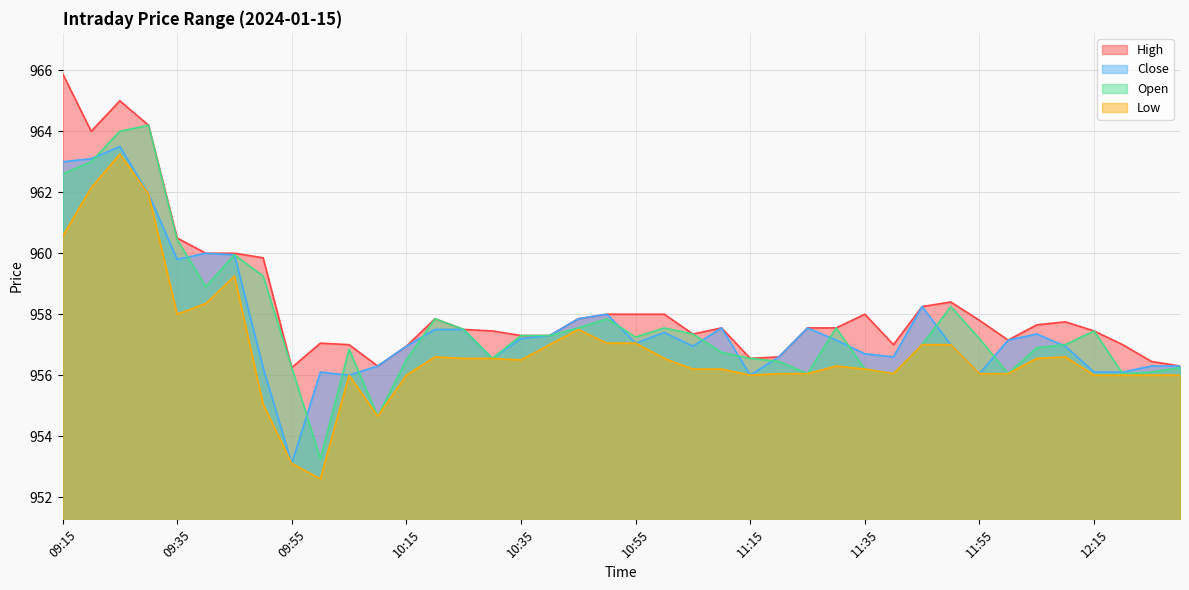

How many data points in Close are above 957?

21